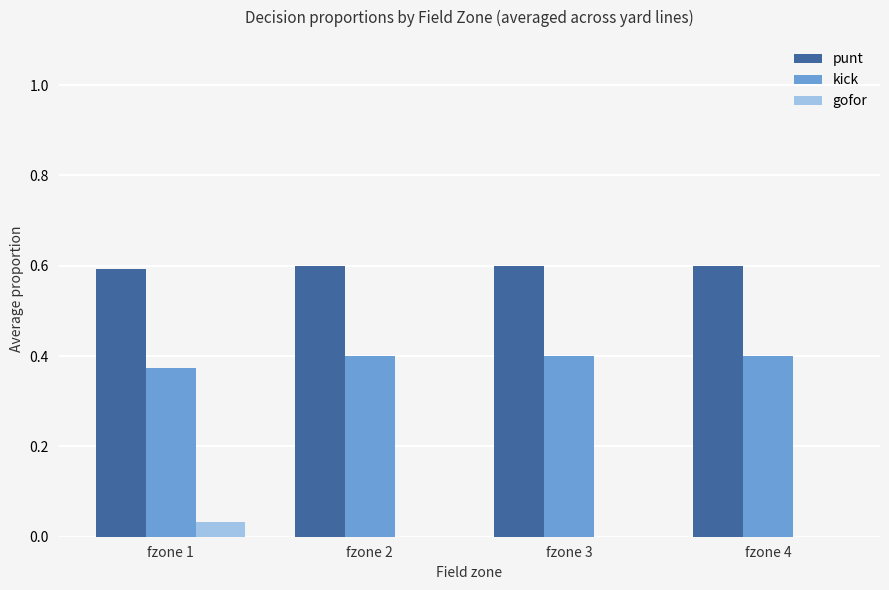

What is the total value across all series at fzone 4?

1.0